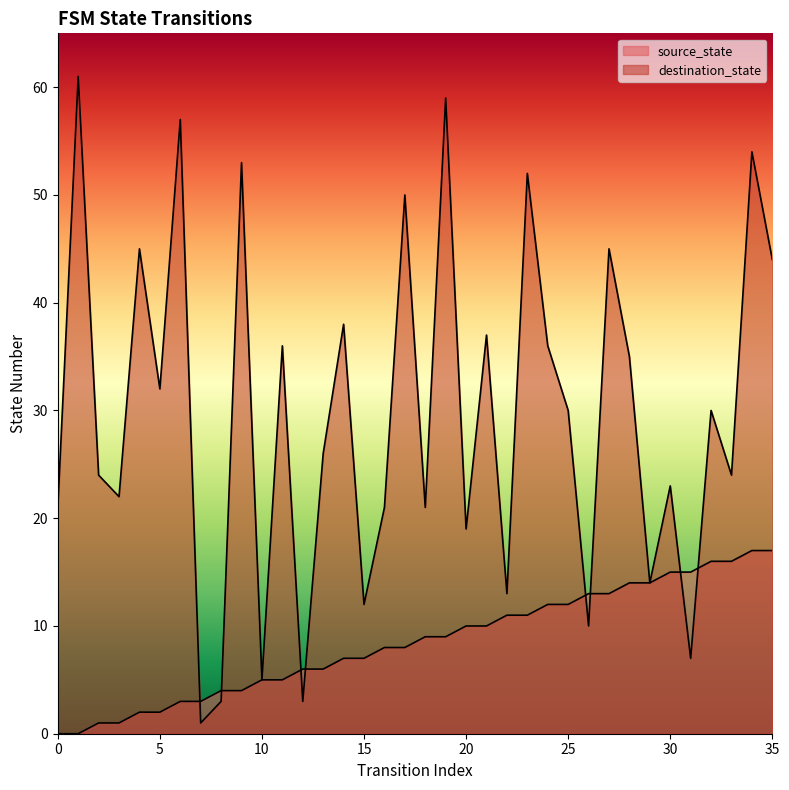

What are all the series names shown in the legend?

source_state, destination_state